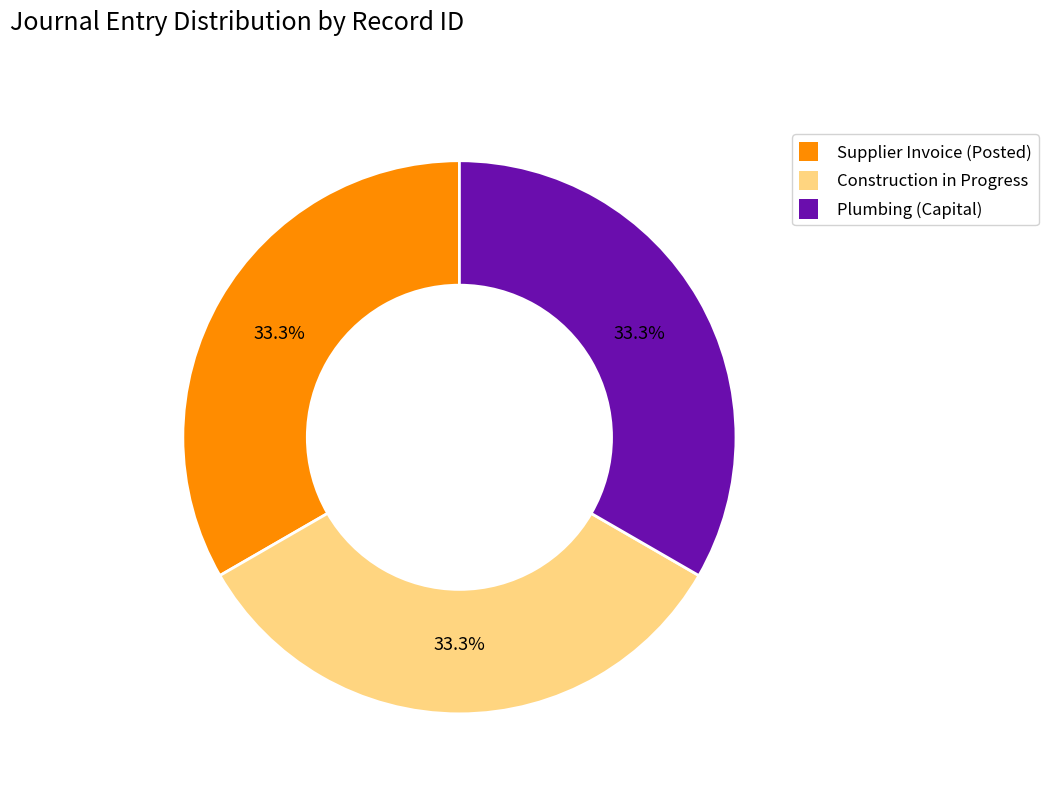

Is it true that Construction in Progress is 20% of the pie?

False